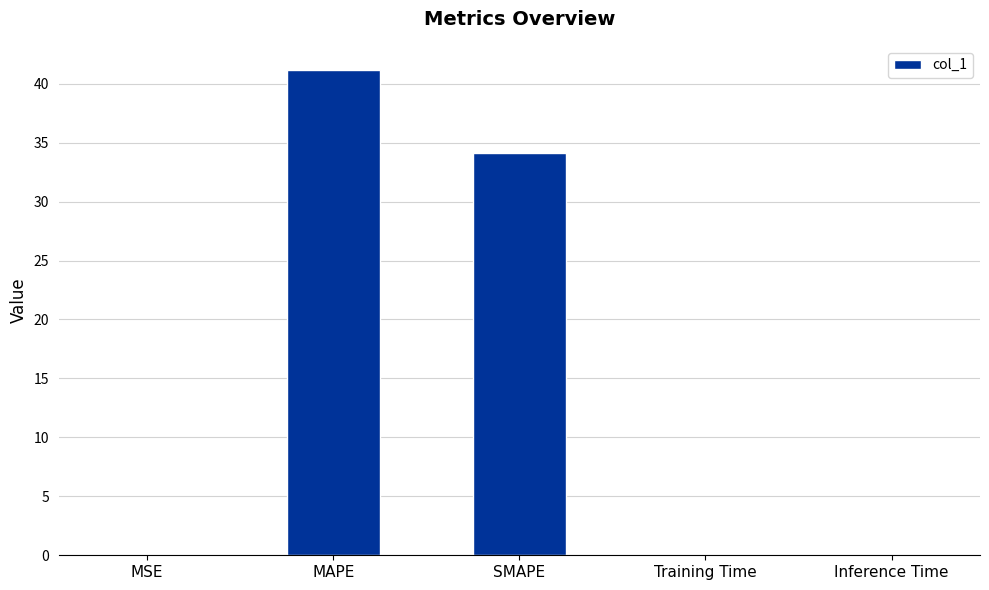

At which category does the chart reach its peak across all series?

MAPE